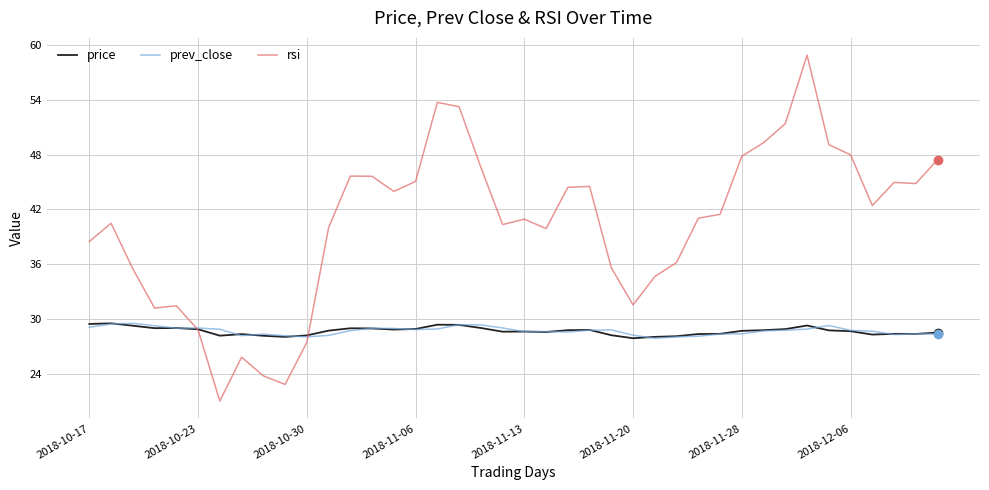

Does the chart have visible grid lines?

Yes